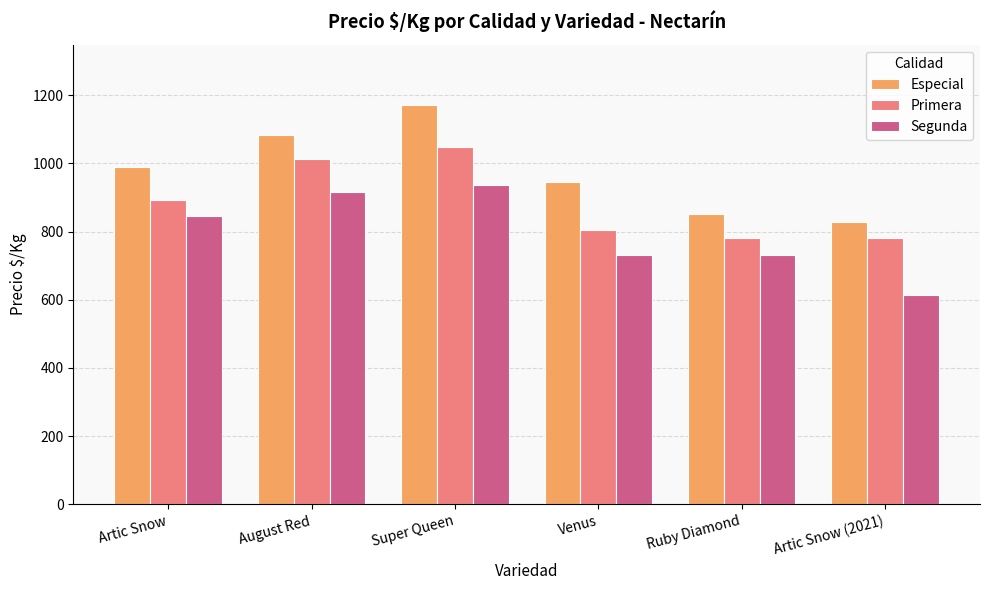

What is the spread (max minus min) of values at Artic Snow?

143